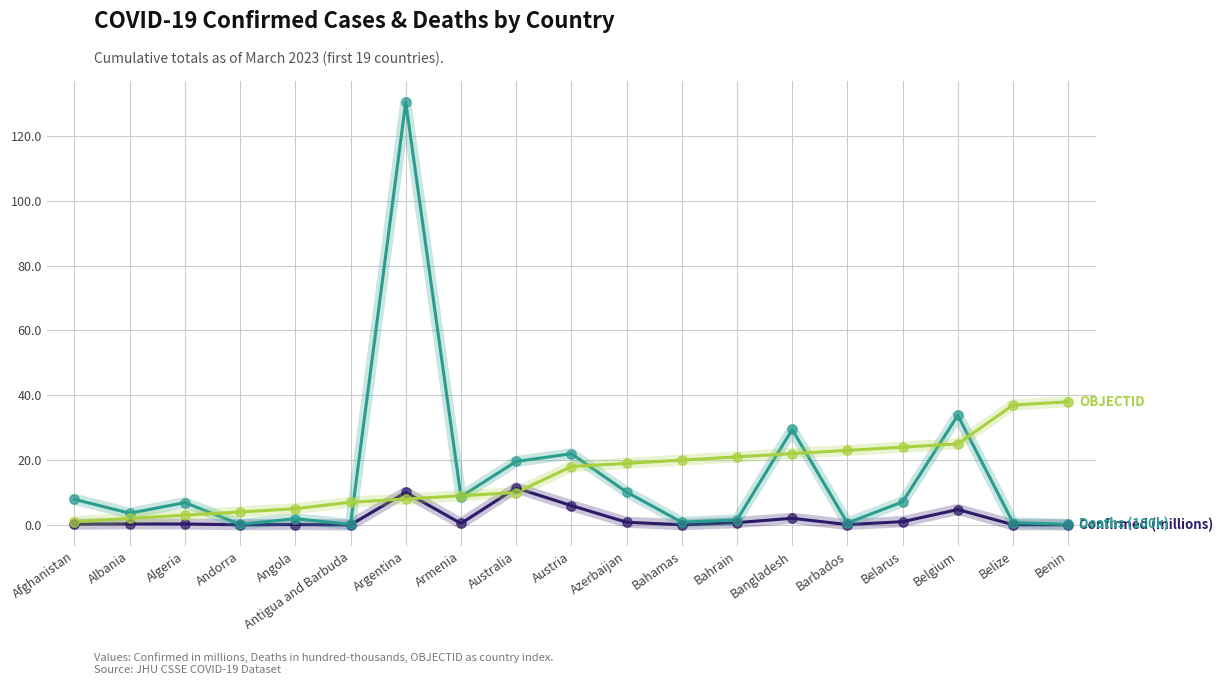

What is the total value across all series at Austria?

45.9